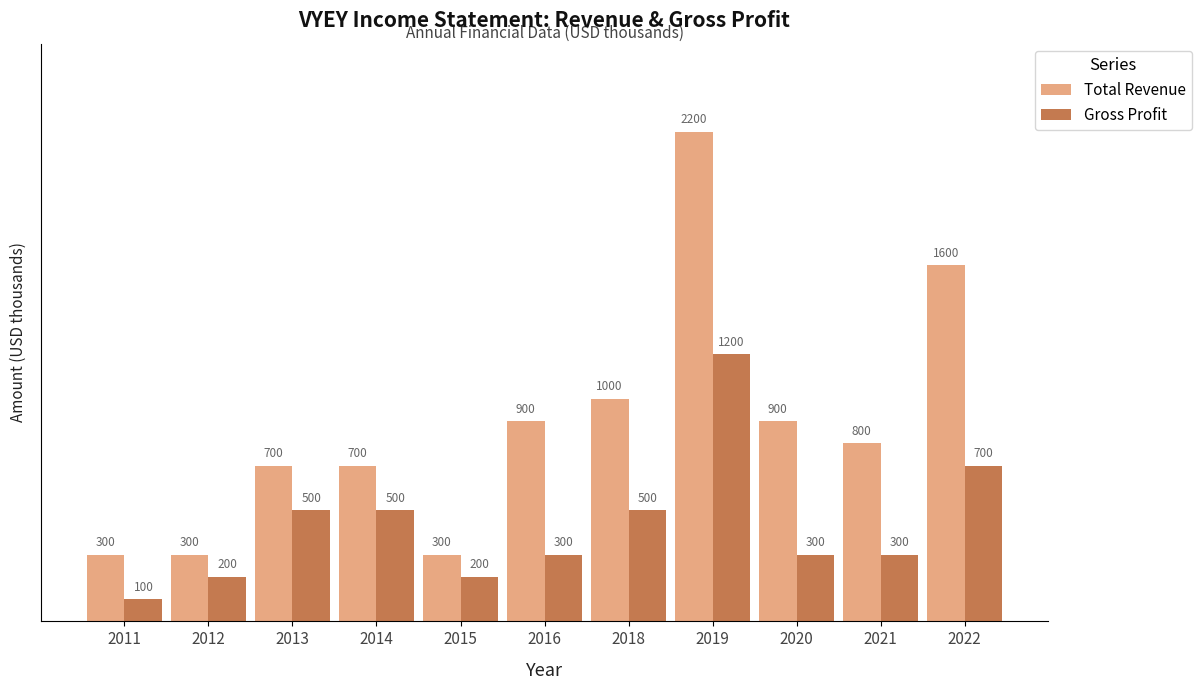

True or false: Gross Profit has a value of 500 at 2013.

True